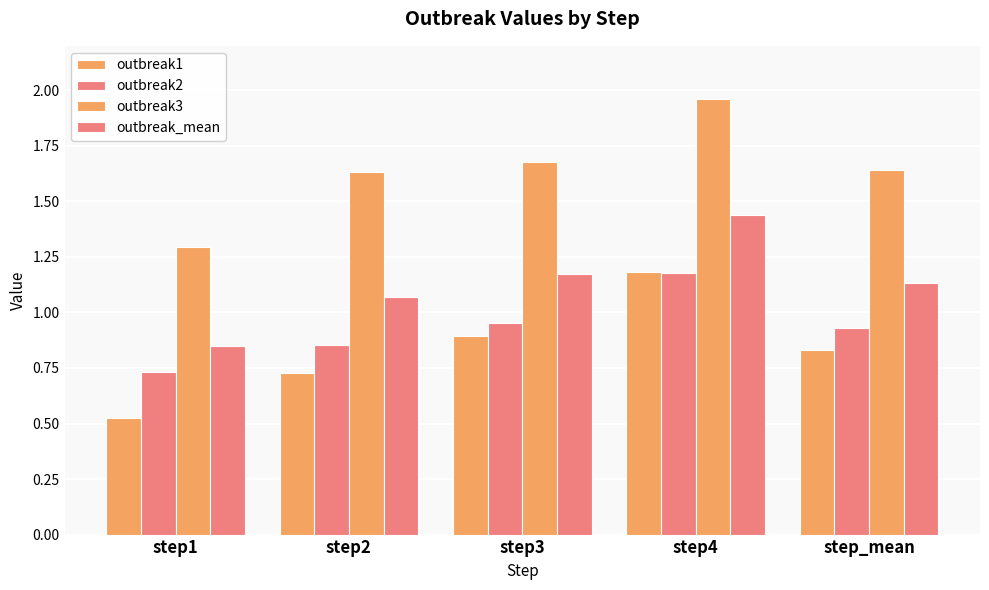

Which category has the lowest value across all series?

step1